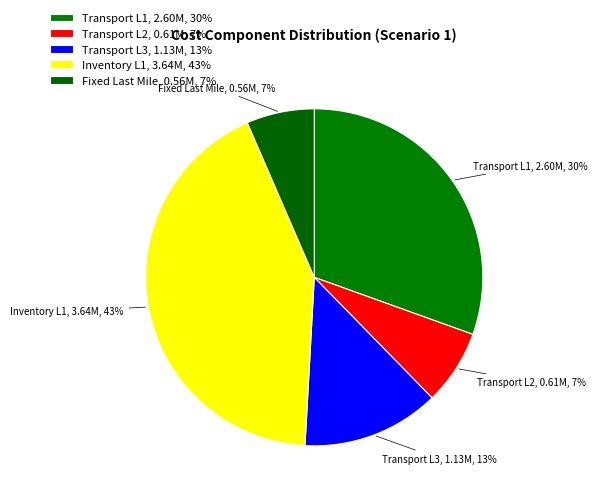

True or false: Transport L2, 0.61M, 7% accounts for 7% of the total.

True